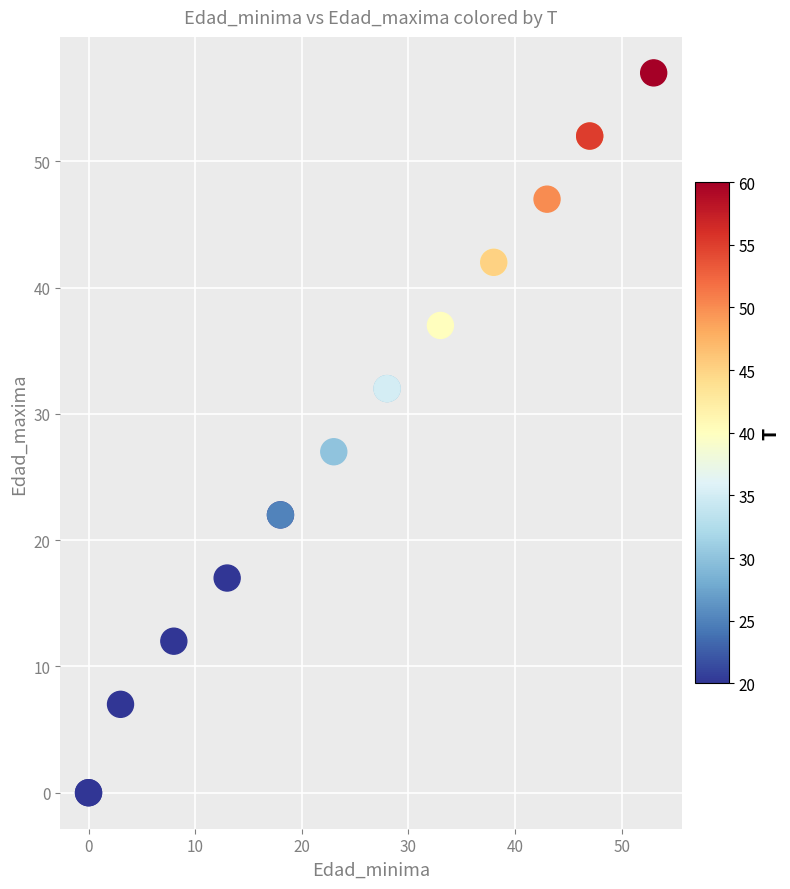

What Y value in the scatter plot is closest to 28?

27